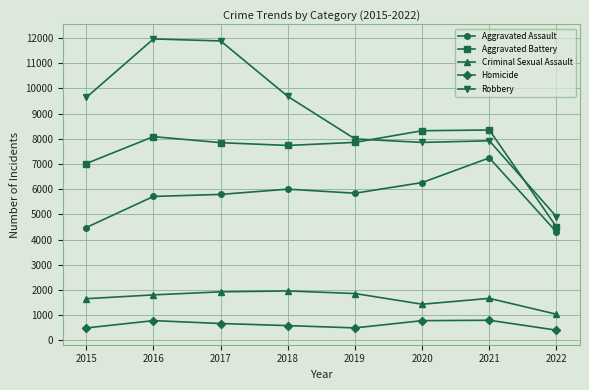

At 2016, list the series in order from largest to smallest.

Robbery, Aggravated Battery, Aggravated Assault, Criminal Sexual Assault, Homicide